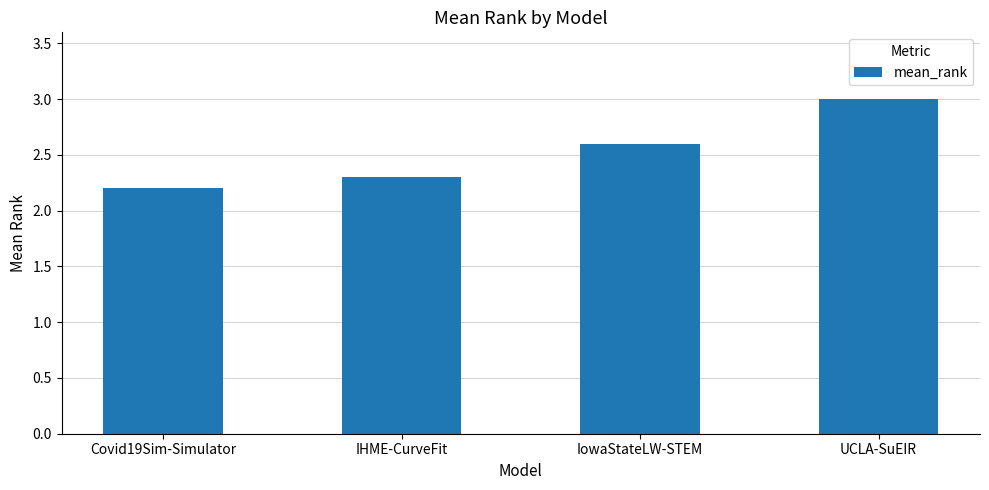

Does the chart contain stacked bars?

No